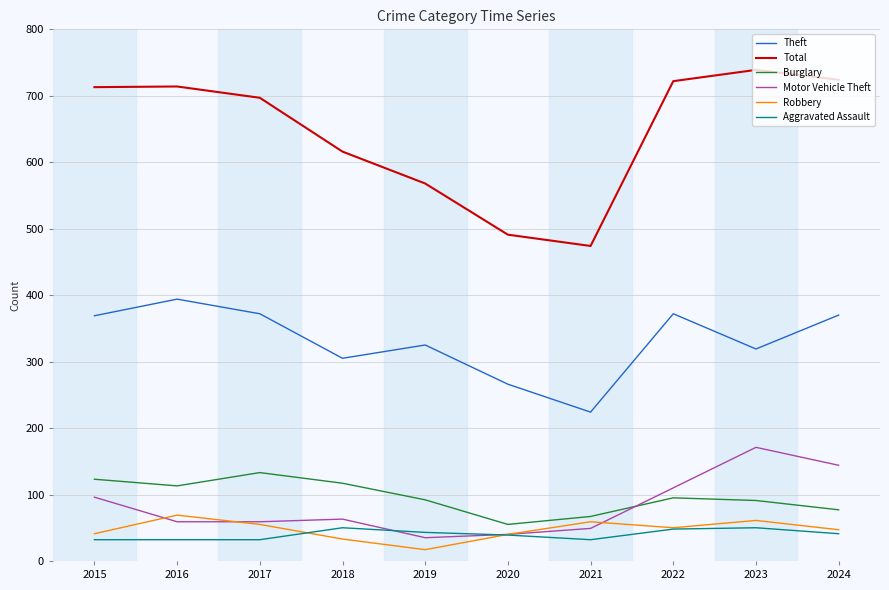

What is the difference between the second highest and minimum values in the Robbery series?

44